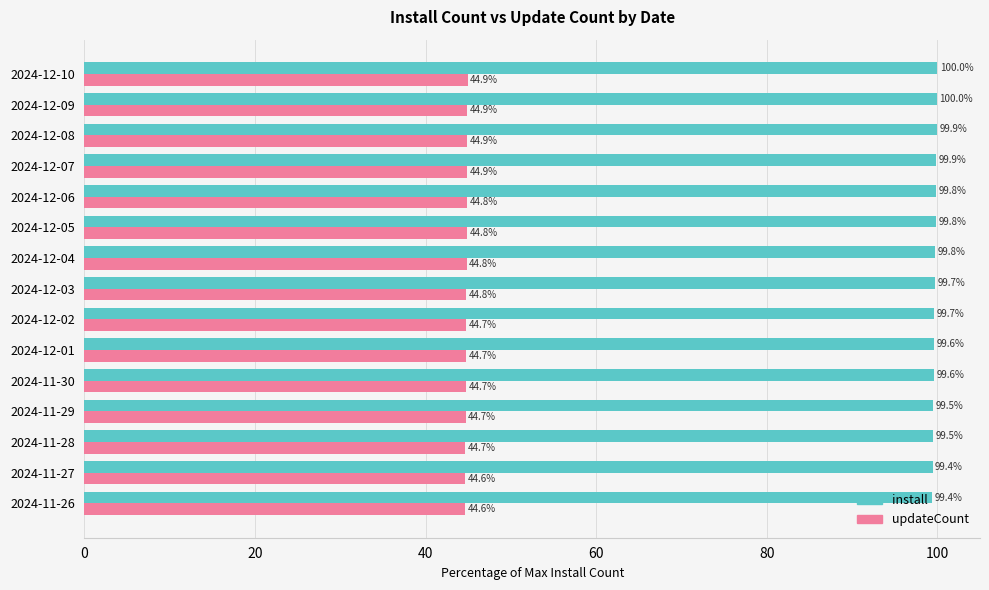

List the series in order of their peak value, highest first.

install, updateCount